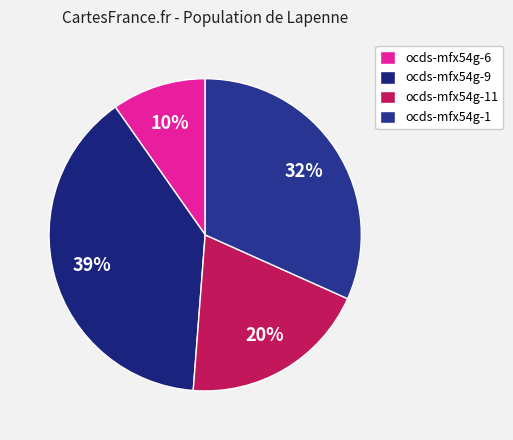

Count the number of slices in the pie.

4